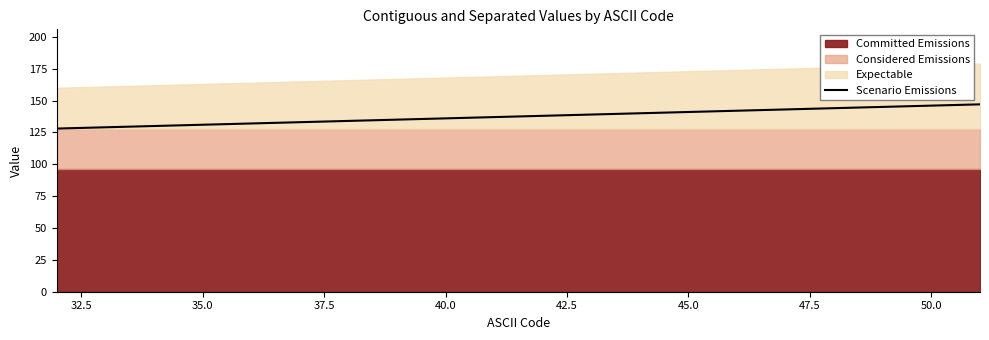

What is the lowest value of the Scenario Emissions series?

128